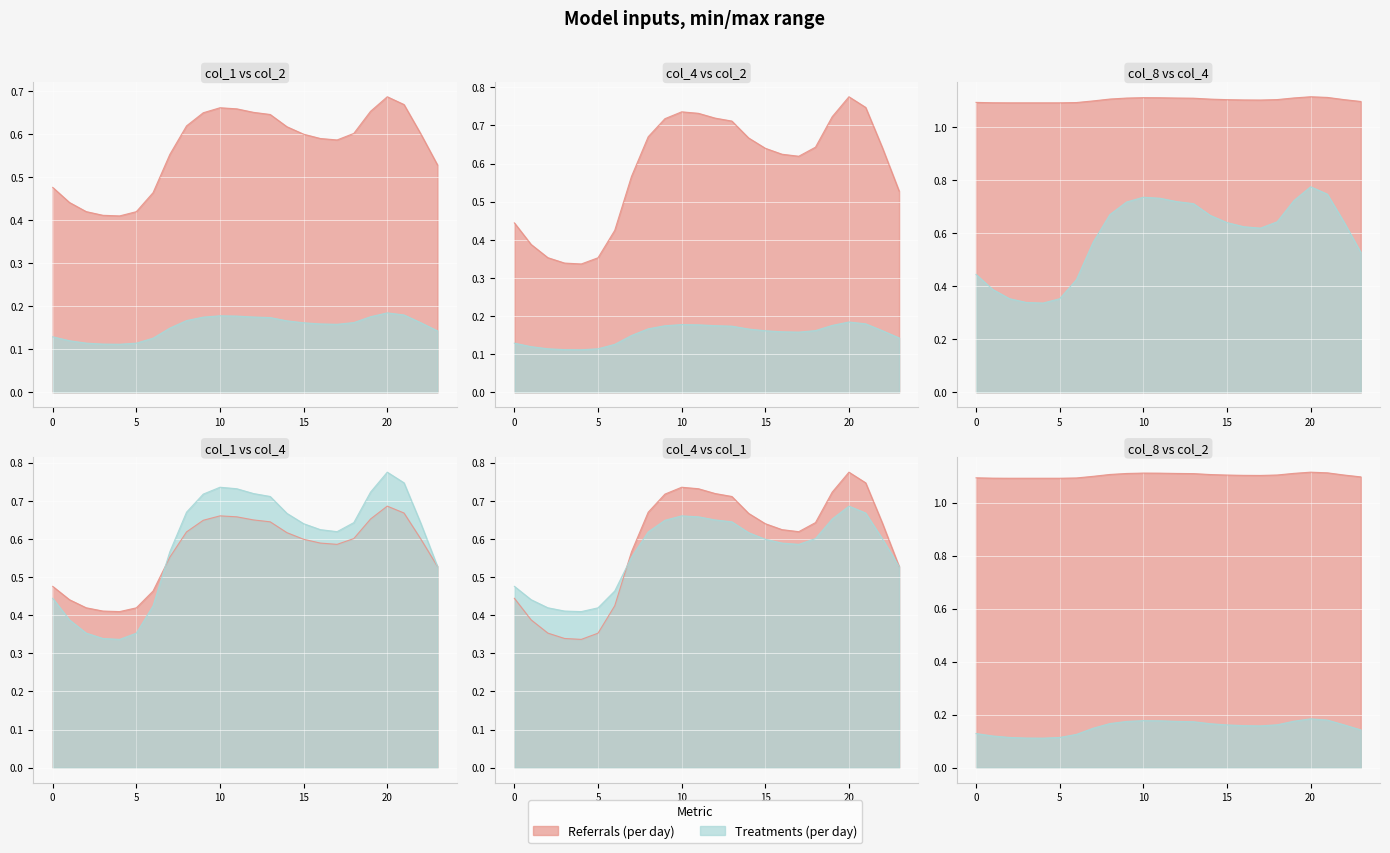

True or false: col_5 and col_8 intersect in this chart.

False